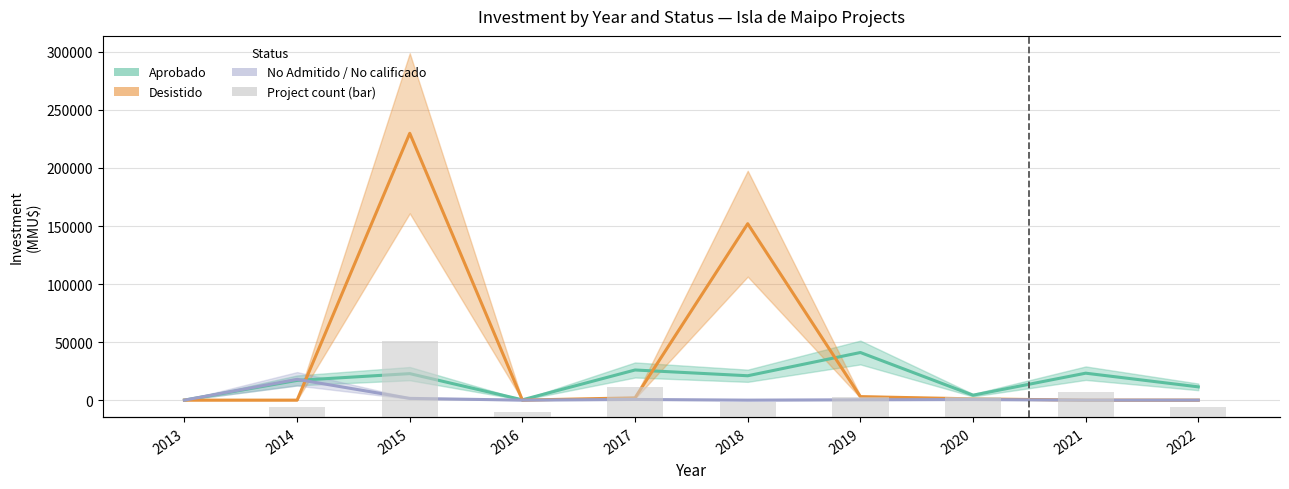

What is the difference between the highest and lowest values at 2020?

3750